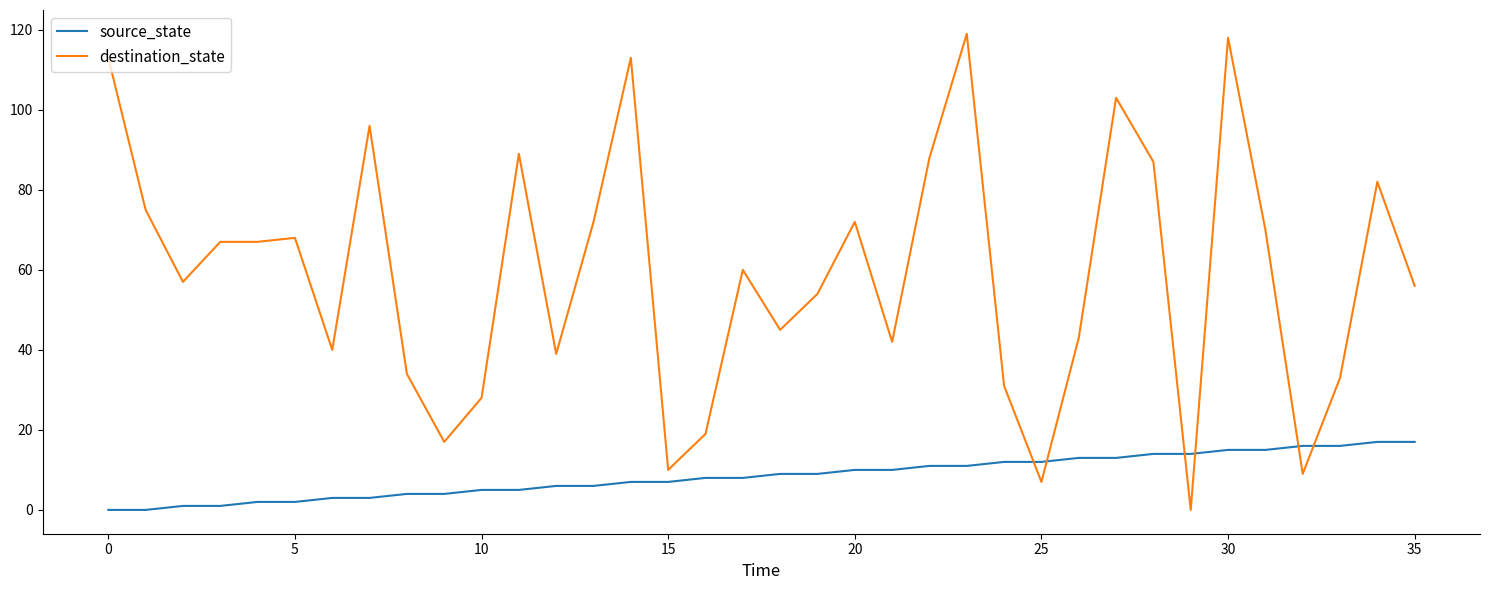

How many lines are shown in the chart?

2